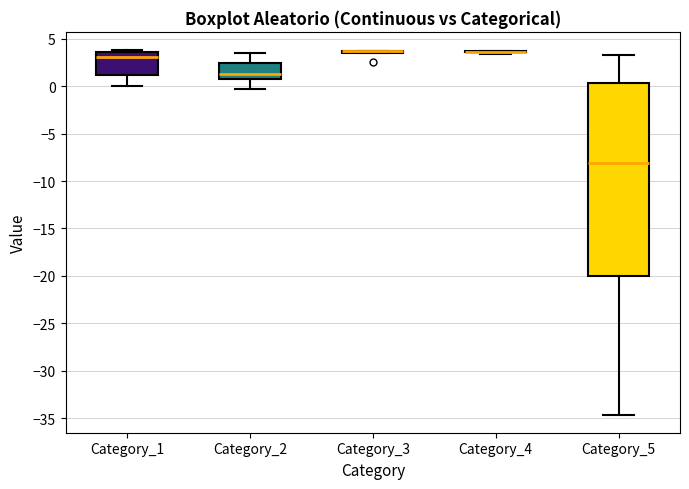

Reading left to right, read every box against the y-axis: the position of its median line, the range the box covers, and the ends of its whiskers. The values are not printed on the chart, so give them approximately, as read against the axis.

Category_1: median 3.0, box 1.0 to 3.5, whiskers 0.0 to 4.0
Category_2: median 1.5, box 0.5 to 2.5, whiskers -0.5 to 3.5
Category_3: box collapsed to a line at 3.5, whiskers 3.5 to 3.5
Category_4: box collapsed to a line at 3.5, whiskers 3.5 to 3.5
Category_5: median -8.0, box -20.0 to 0.5, whiskers -34.5 to 3.5